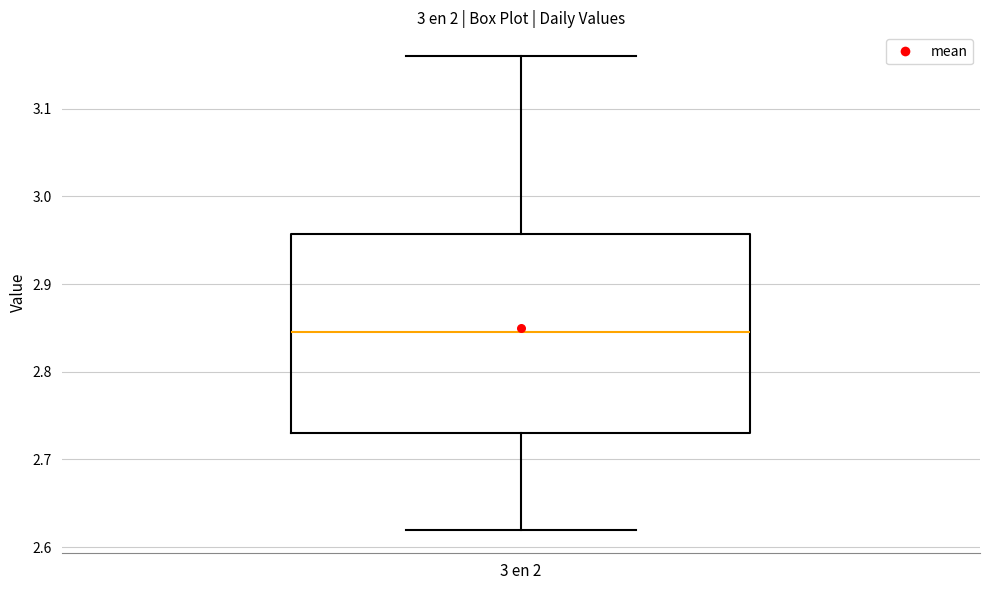

Transcribe this box plot: give where the median line is, the range the box spans, and where the two whiskers end, as read against the y-axis. The values are not printed on the chart, so give them approximately, as read against the axis.

median 2.85, box 2.73 to 2.96, whiskers 2.62 to 3.16